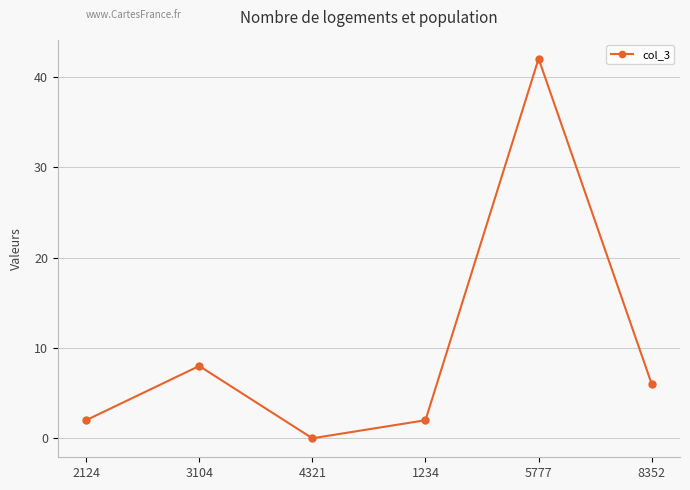

Reading left to right, list all the values displayed in this chart.

2124=2	3104=8	4321=0	1234=2	5777=42	8352=6